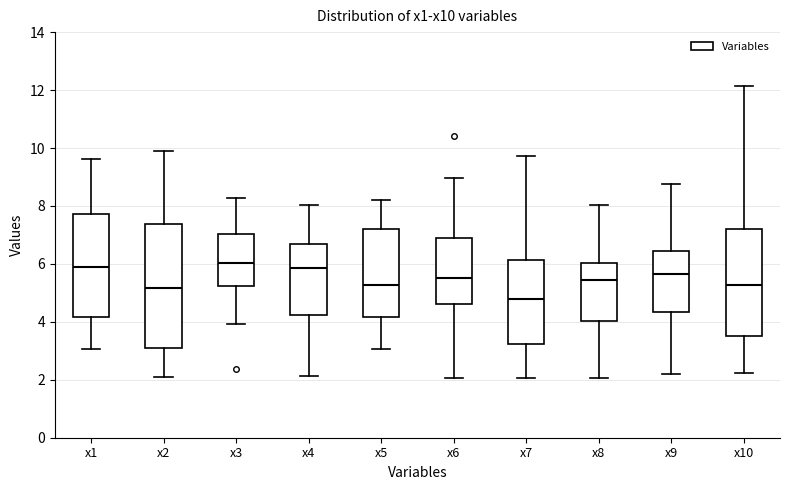

Comparing the boxes themselves (not the whiskers), which one is the tallest?

x2